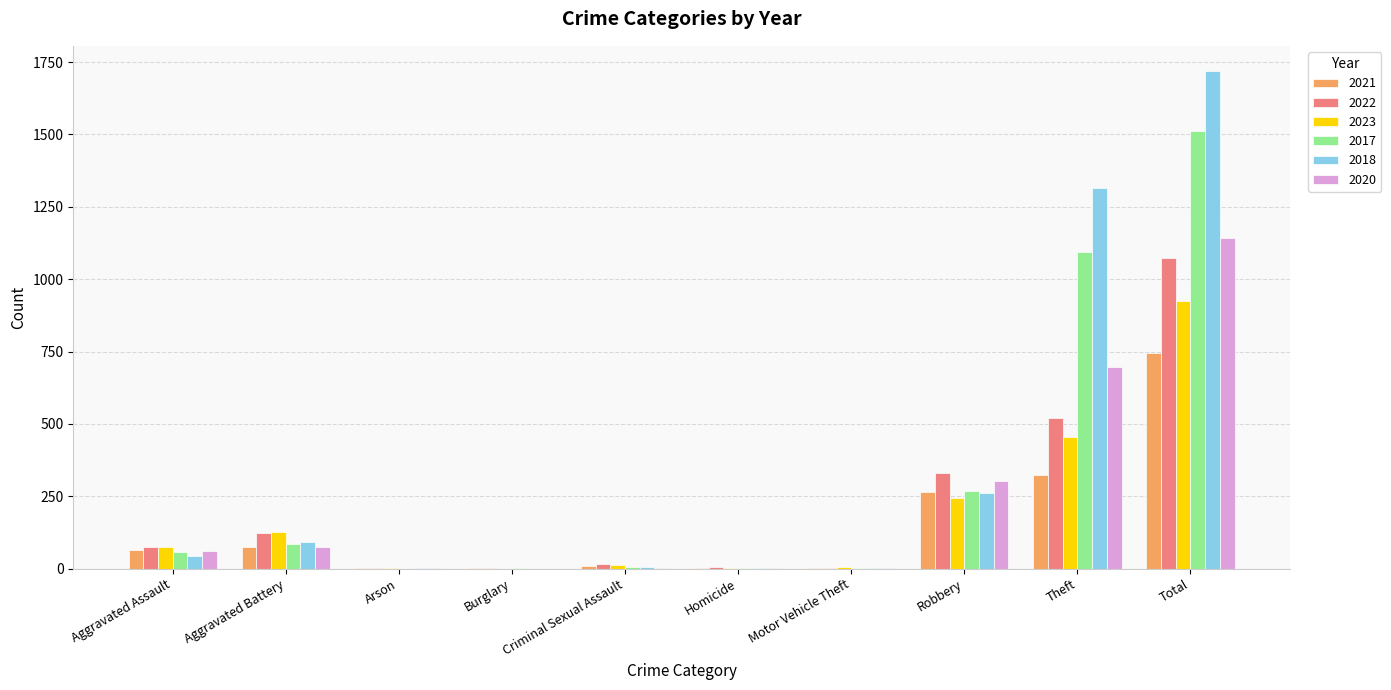

Where is 2021 nearest to the value 372?

Theft